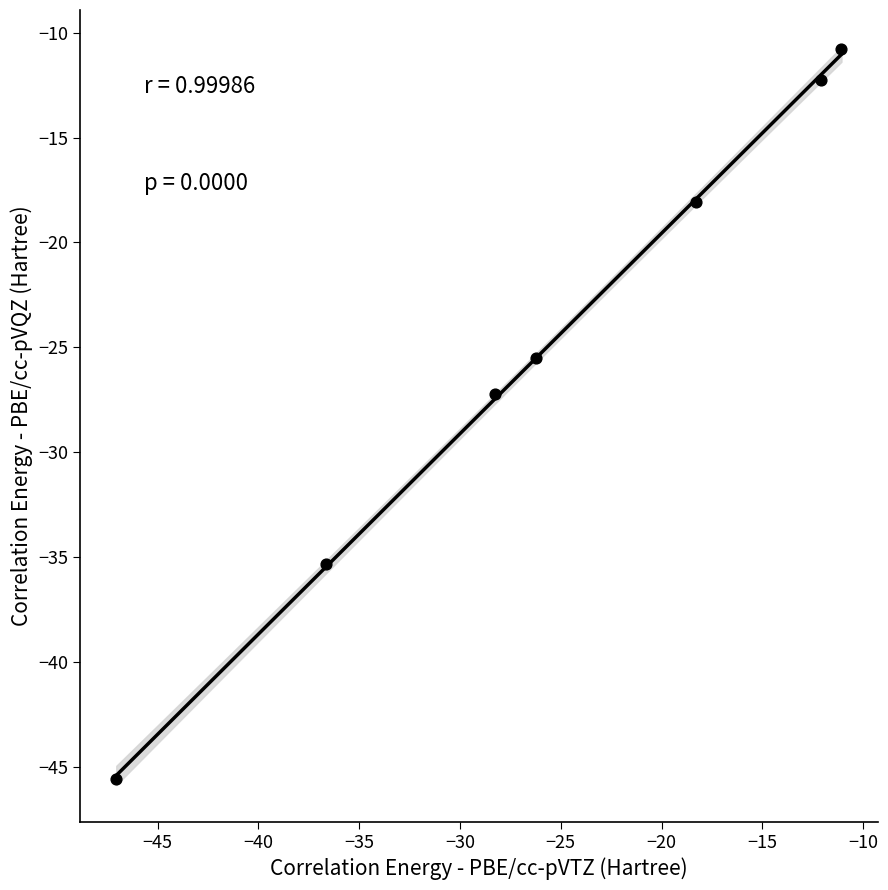

What Y value in the scatter plot is closest to -28?

-27.2